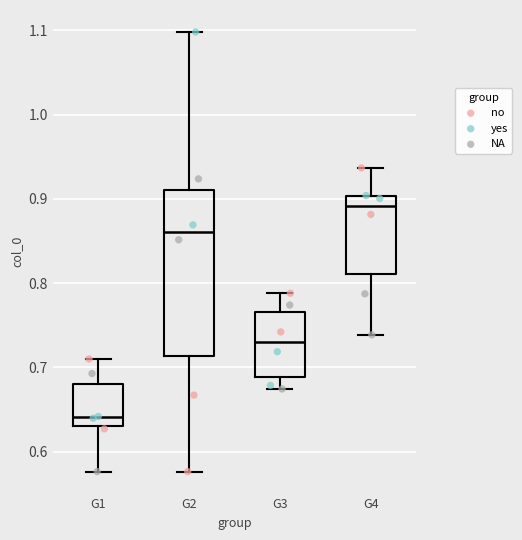

Reading left to right, transcribe this box plot: for each box, give where its median line is, the range the box spans, and where its two whiskers end, as read against the y-axis. The values are not printed on the chart, so give them approximately, as read against the axis.

G1: median 0.64, box 0.63 to 0.68, whiskers 0.58 to 0.71
G2: median 0.86, box 0.71 to 0.91, whiskers 0.58 to 1.10
G3: median 0.73, box 0.69 to 0.77, whiskers 0.67 to 0.79
G4: median 0.89, box 0.81 to 0.90, whiskers 0.74 to 0.94